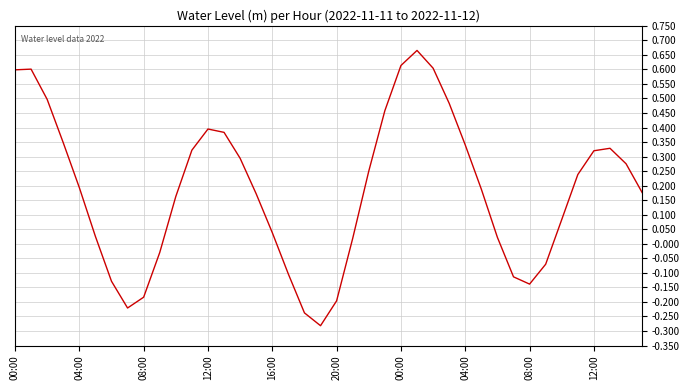

What is the difference between the maximum and minimum values?

0.9